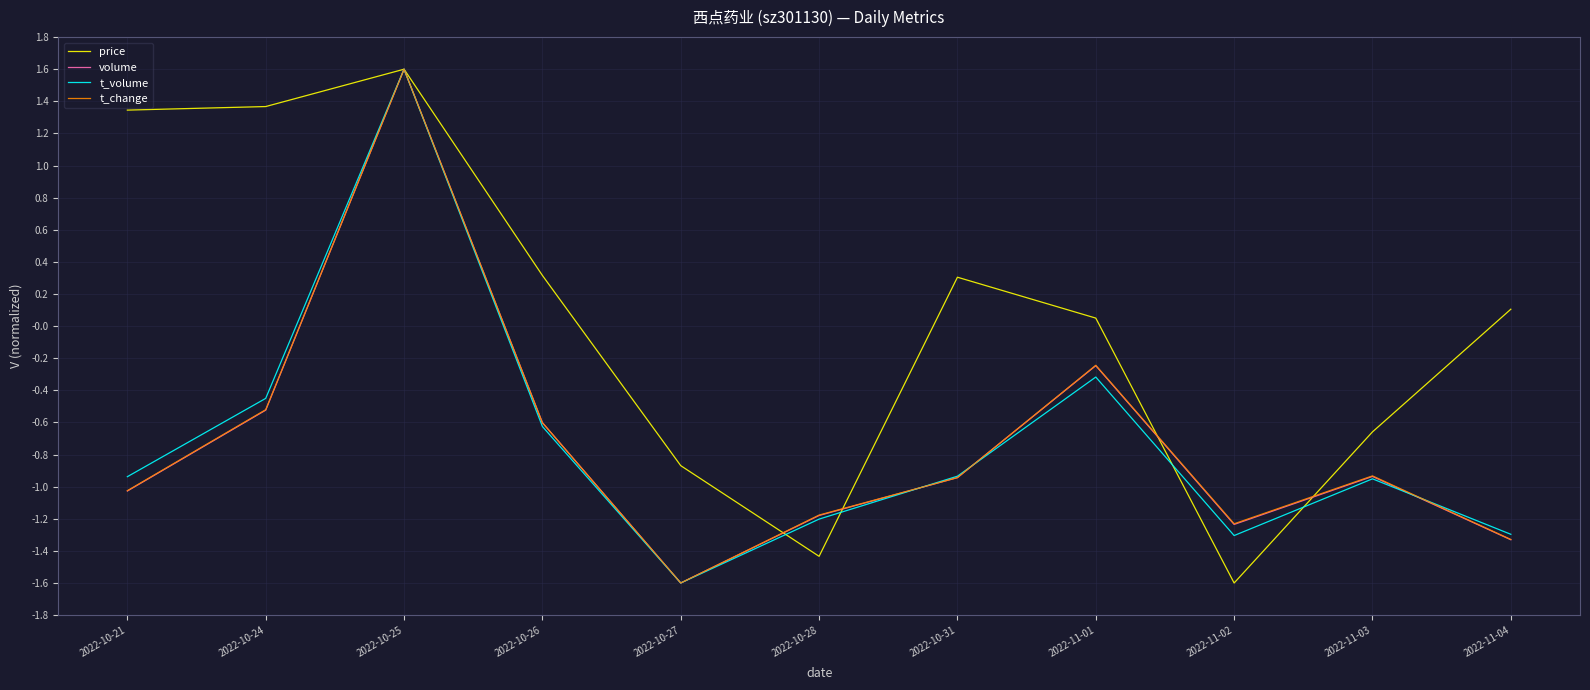

What is the minimum value shown in the chart?

-1.6